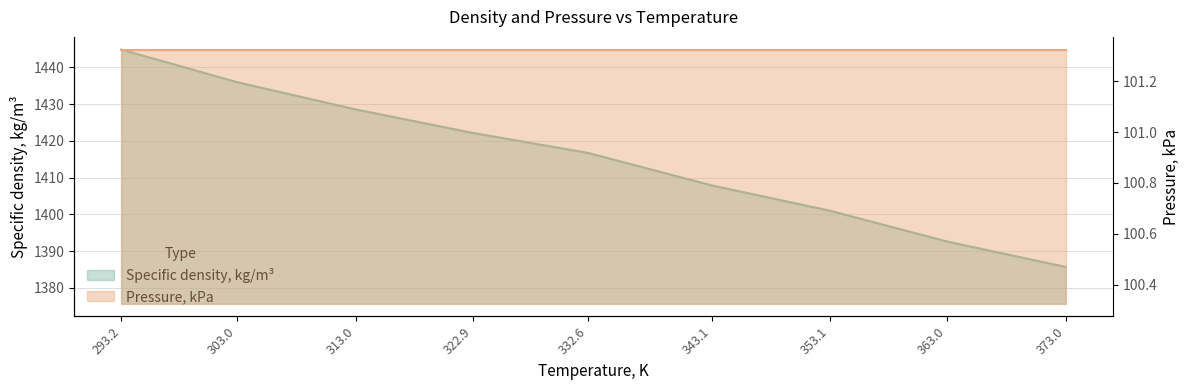

Which has a higher value, 322.9 or 353.1?

322.9